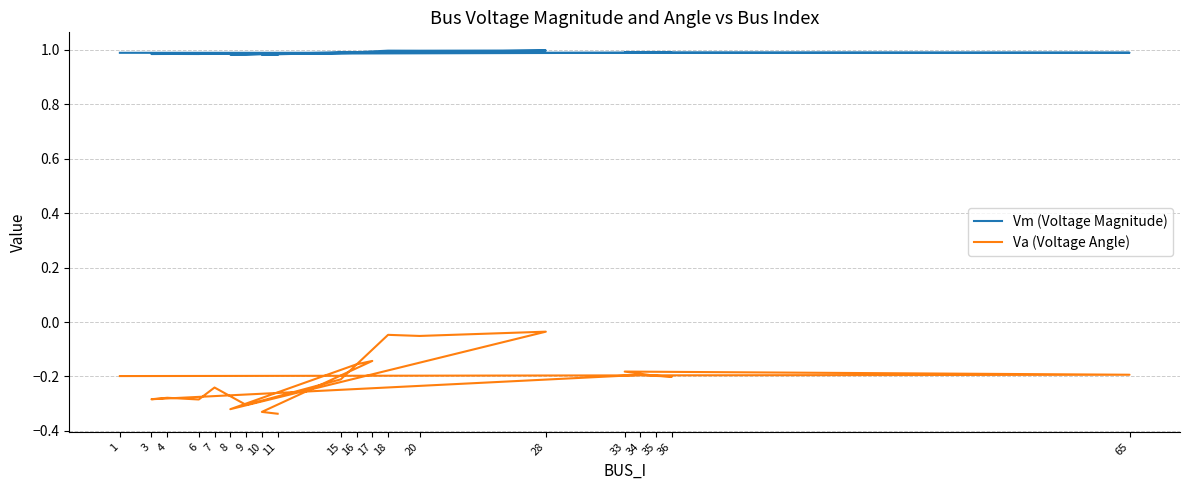

True or false: Vm (Voltage Magnitude) and Va (Voltage Angle) cross at least once.

False